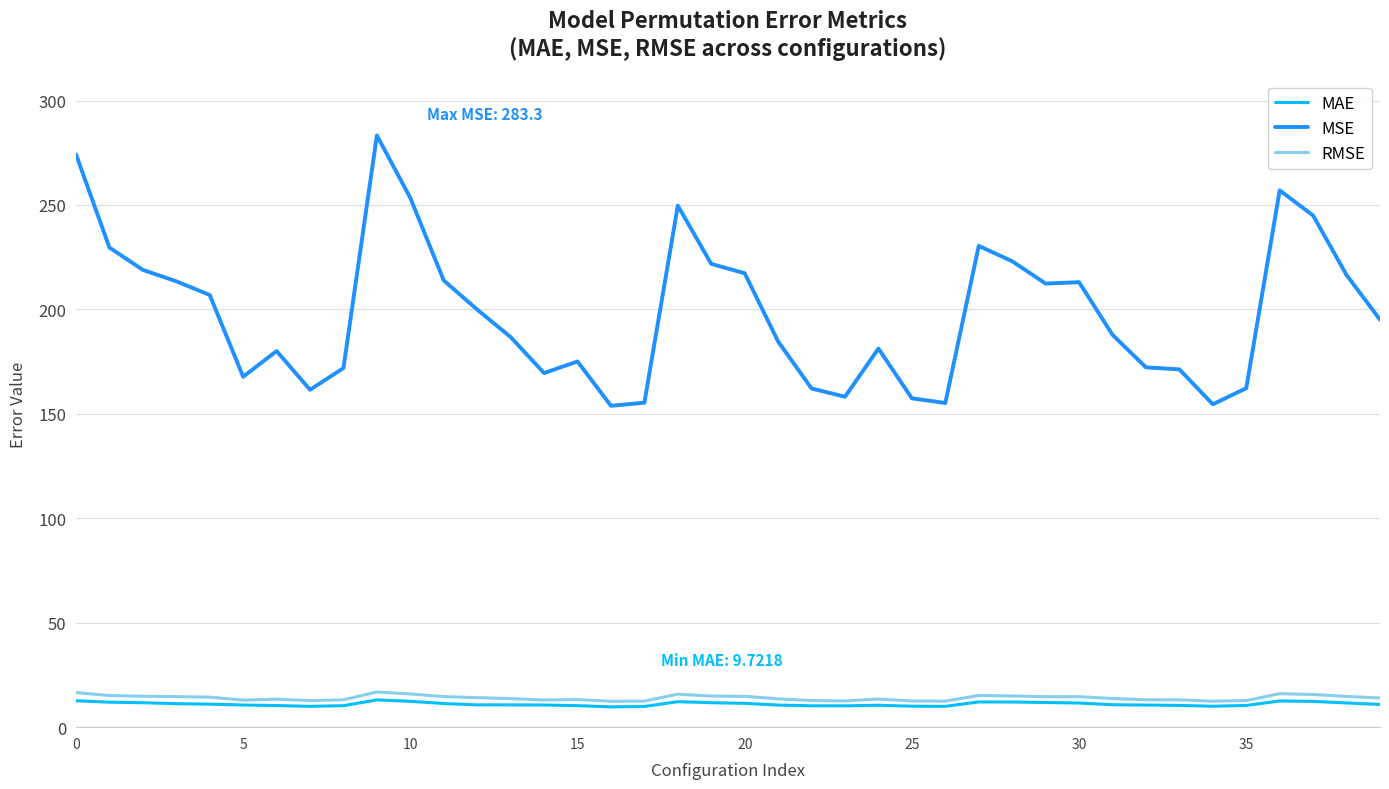

Which series has the largest total across all categories?

MSE